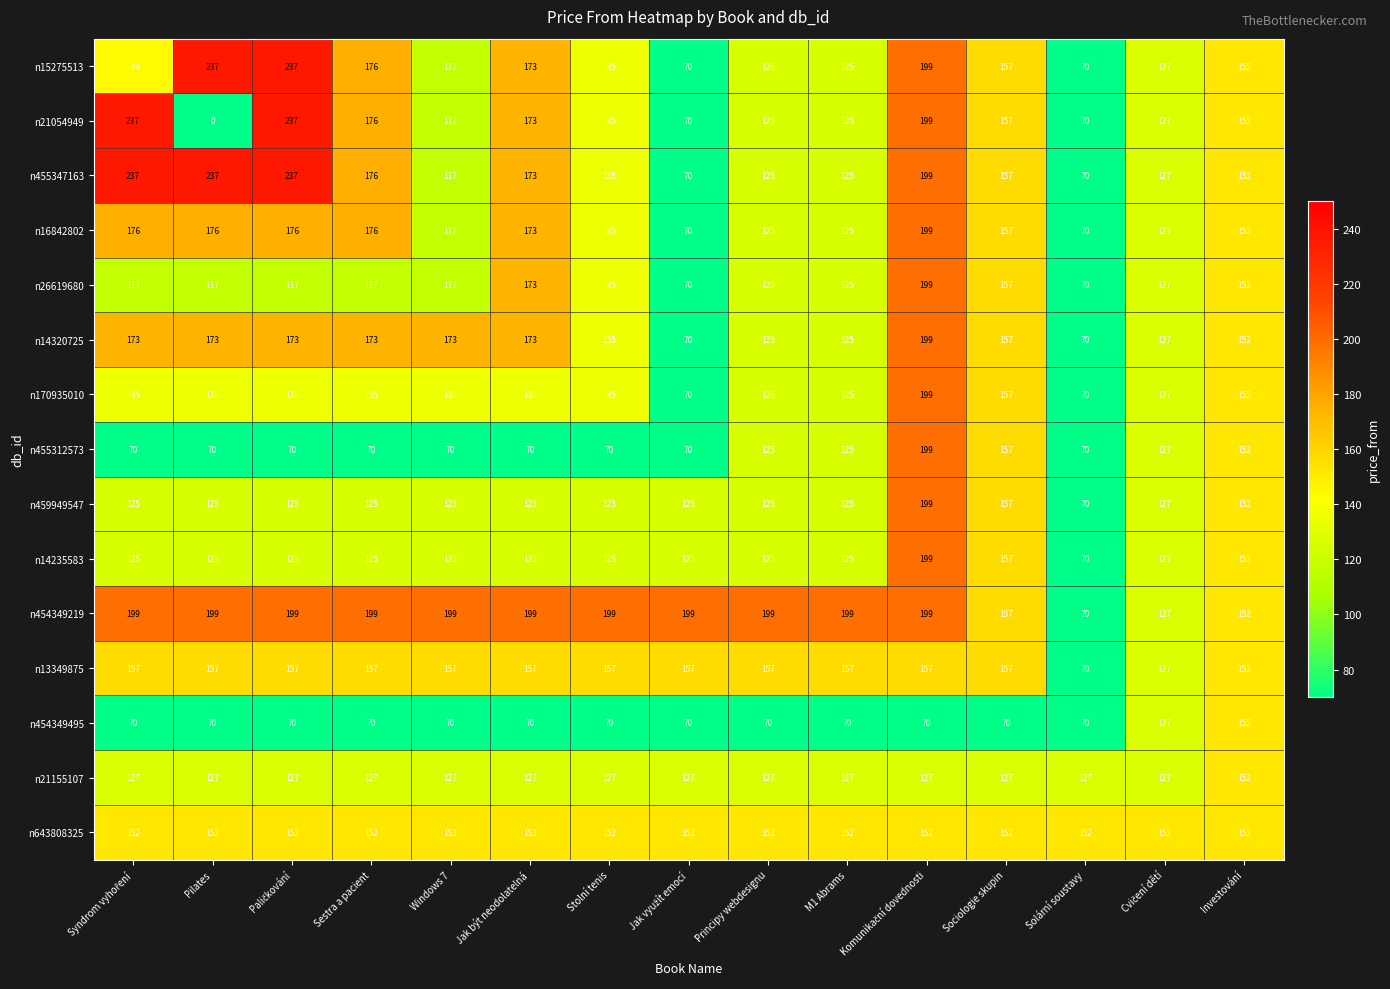

What is the greatest value displayed?

237